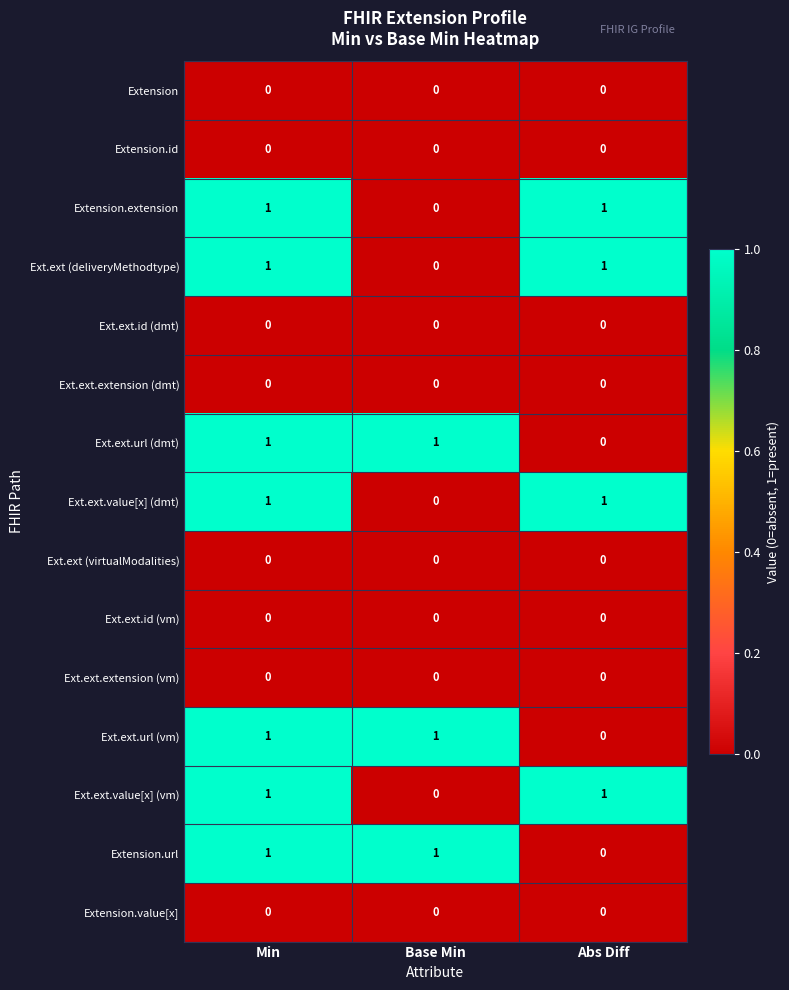

Count the Ext.ext.url (dmt) values in the range 0 to 1.

3